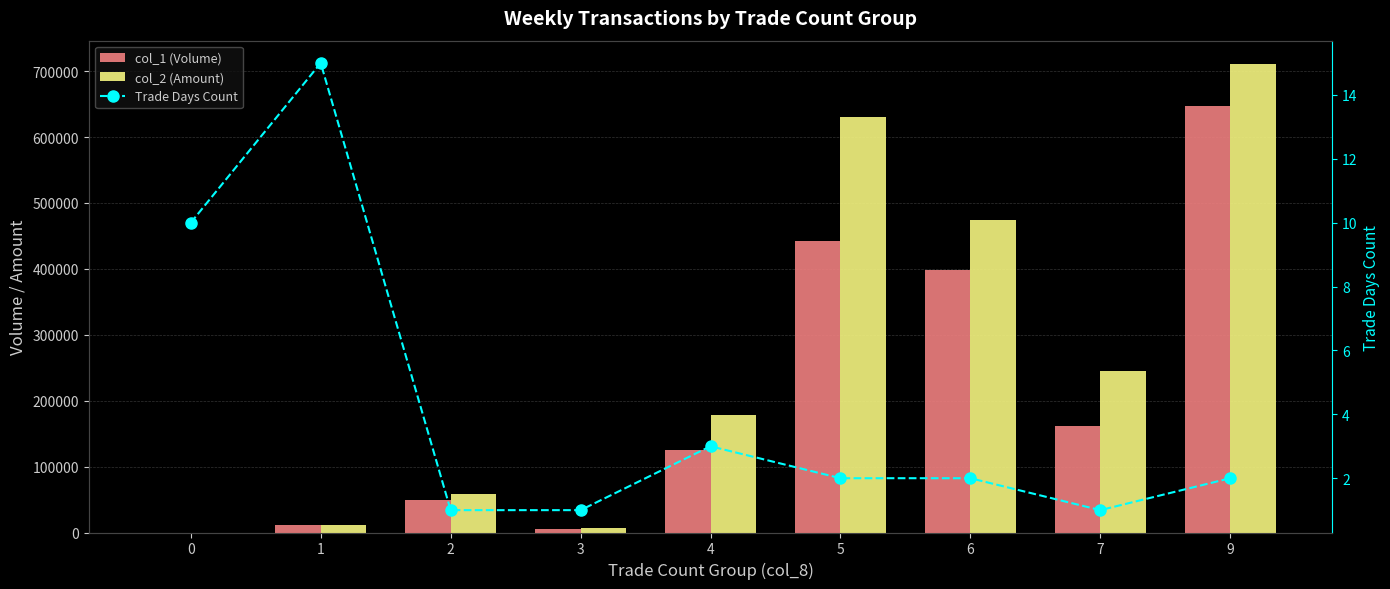

What is the difference between the maximum and minimum values in the col_2 (Amount) series?

710670